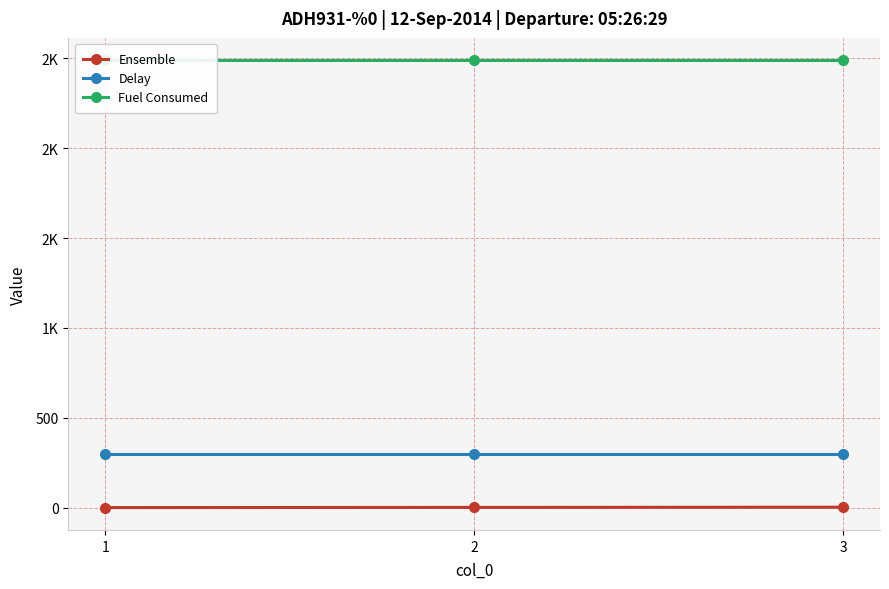

Reading left to right, transcribe all the data shown in this chart.

Ensemble: 1.0	2.0	3.0
Delay: 300.0	300.0	300.0
Fuel Consumed: 2488.4	2488.4	2488.4